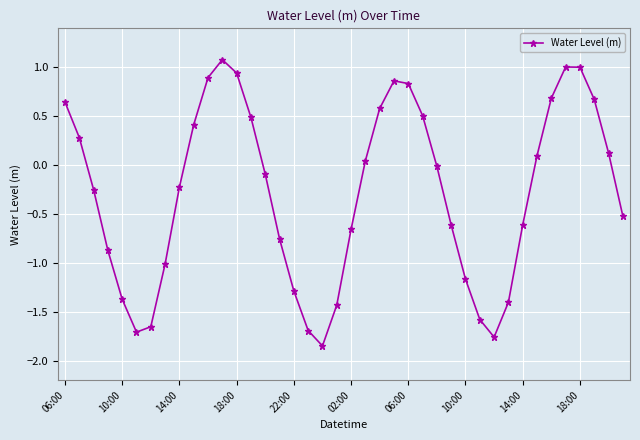

How many points are higher than both their immediate neighbors (excluding endpoints)?

3